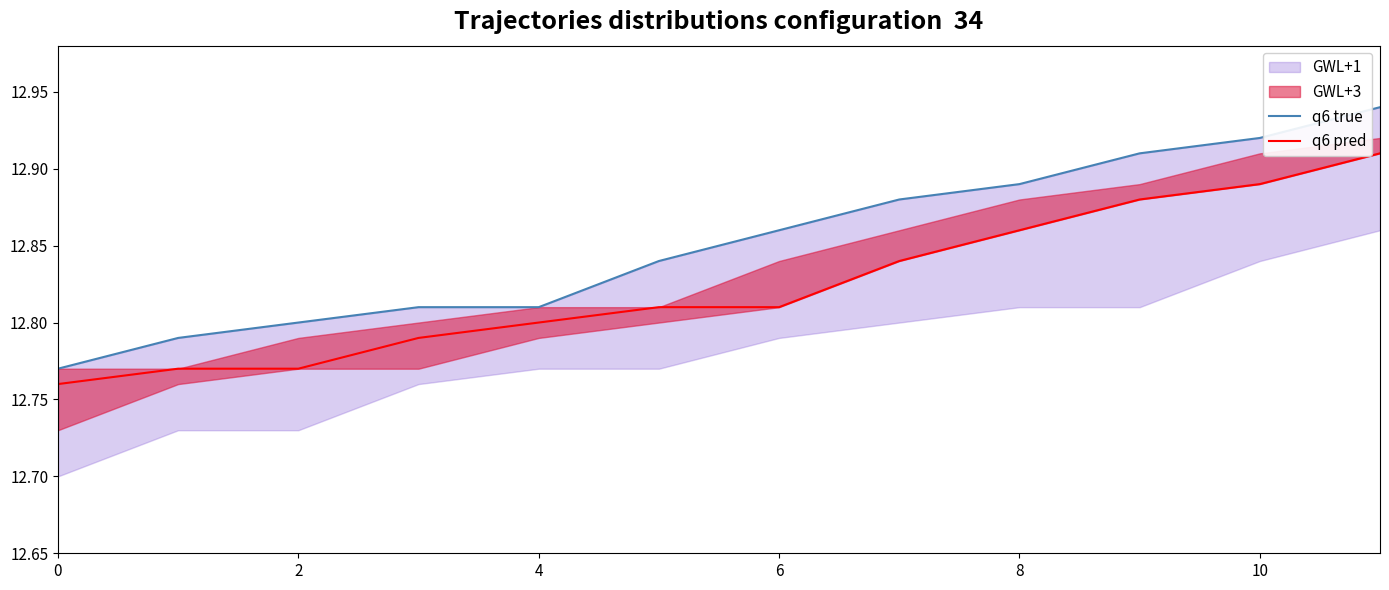

True or false: q6 true and q6 pred intersect in this chart.

False